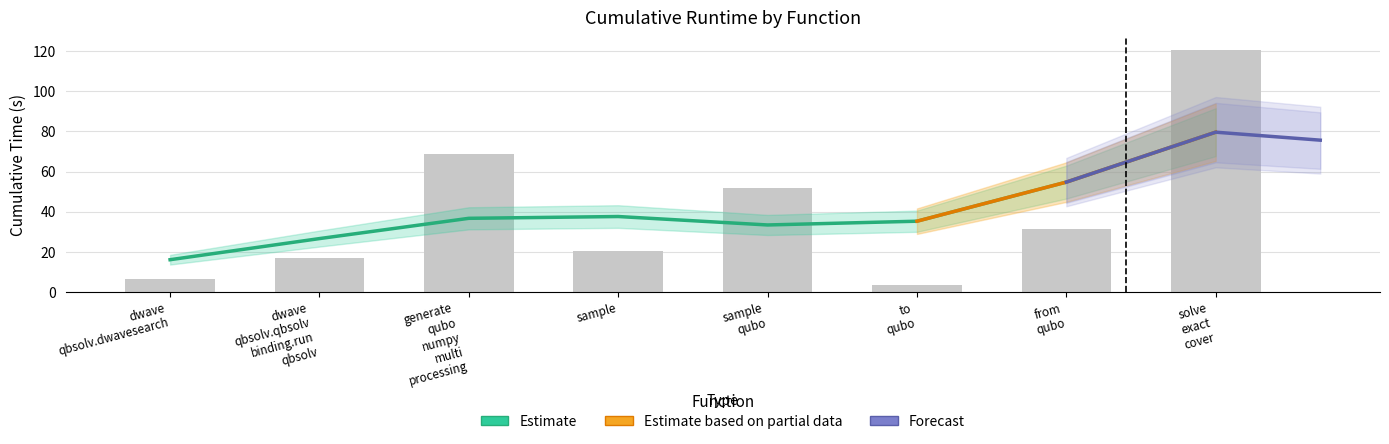

What is the average value?

40.0